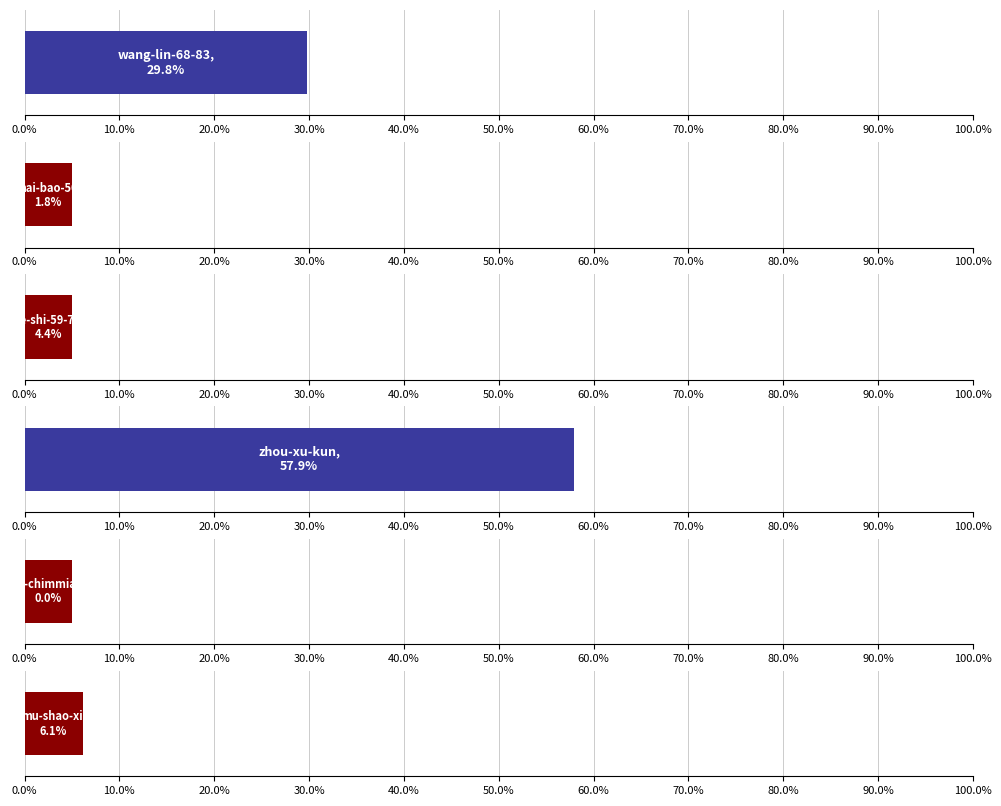

How many values are above zero?

5